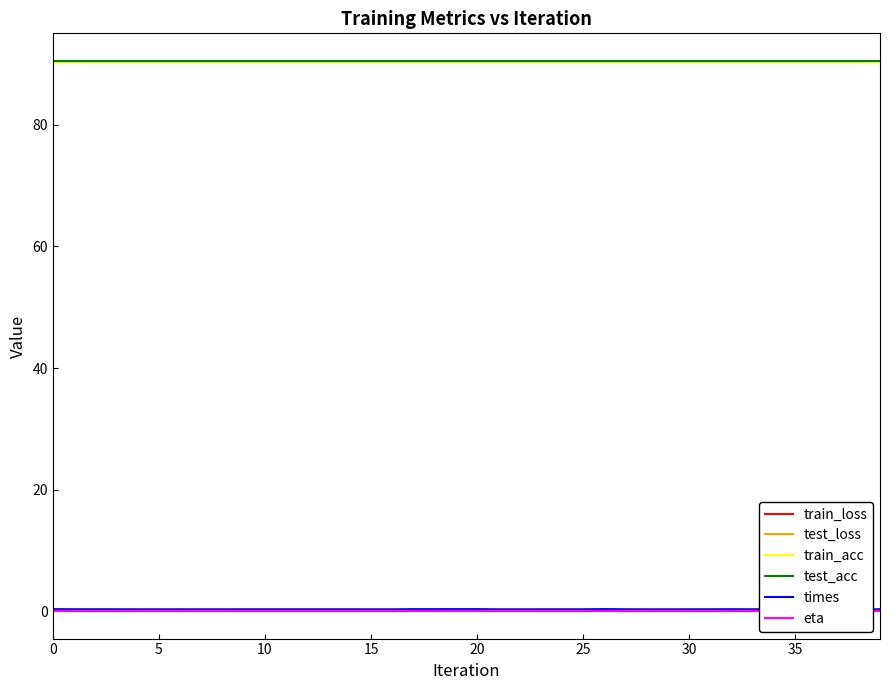

At 9, list the series in order from smallest to largest.

eta, test_loss, train_loss, times, train_acc, test_acc